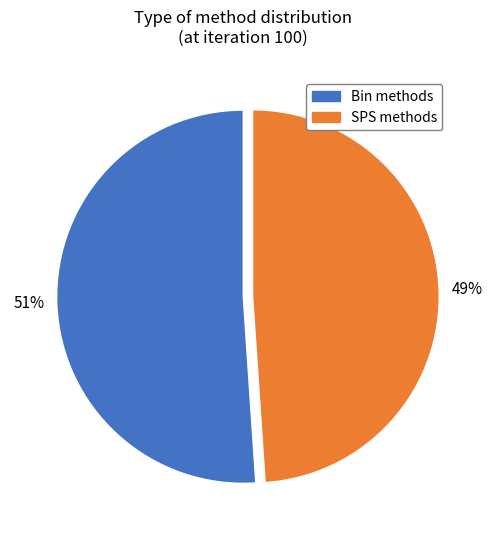

How many slices are in this pie chart?

2